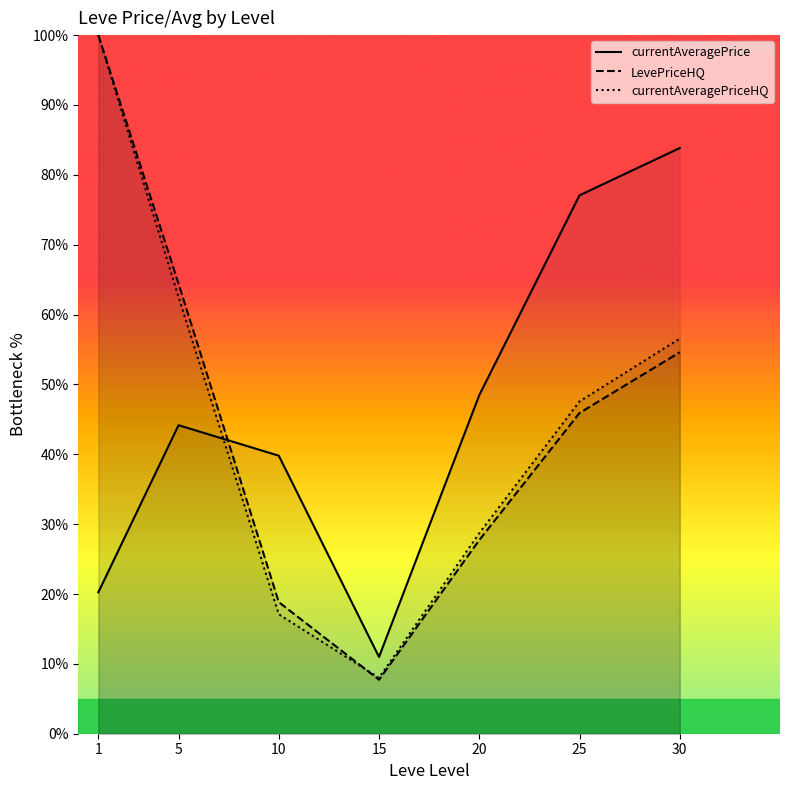

How many intersections are there between currentAveragePrice and currentAveragePriceHQ?

1